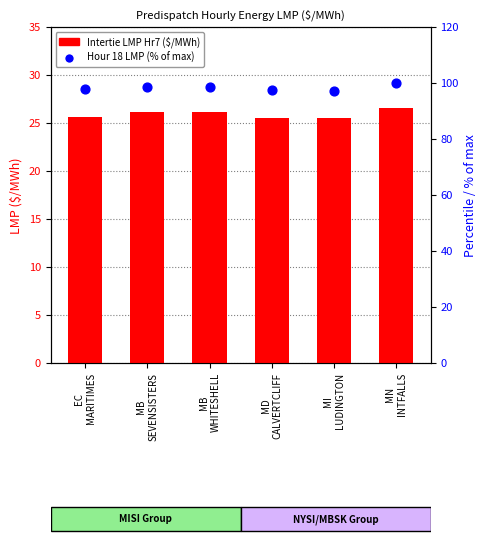

Which series has the largest total across all categories?

Hour 18 LMP (% max)